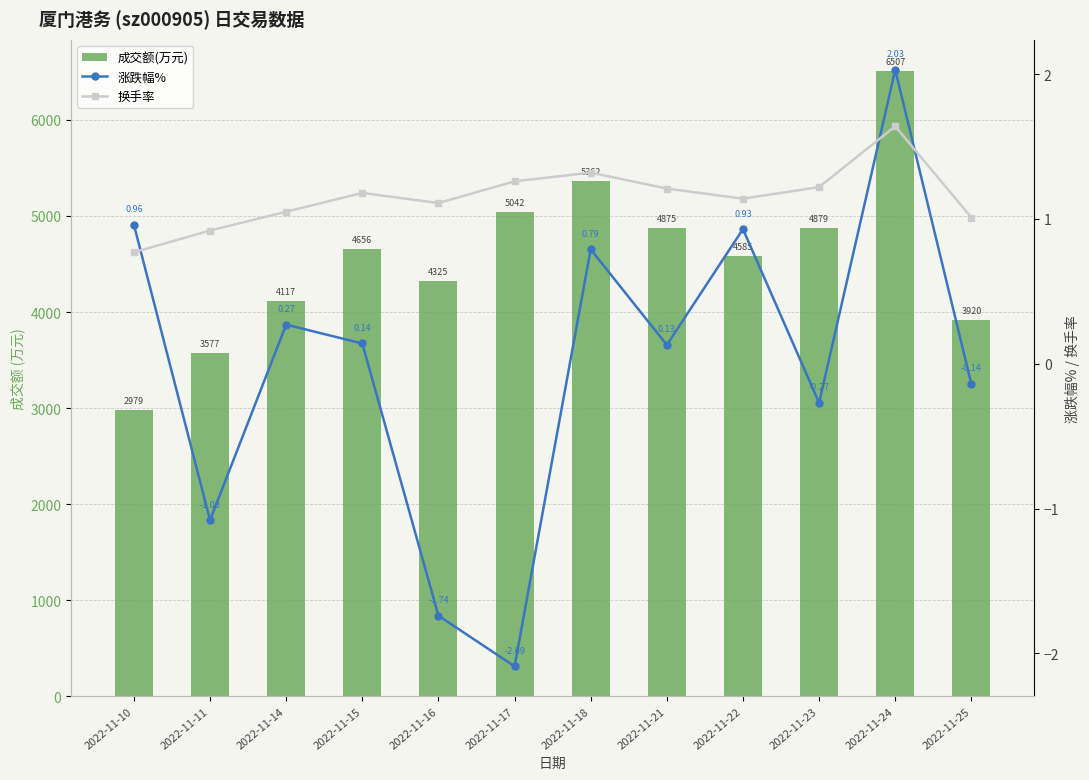

What is the value of the 换手率 bar at the 2nd from the left?

0.9